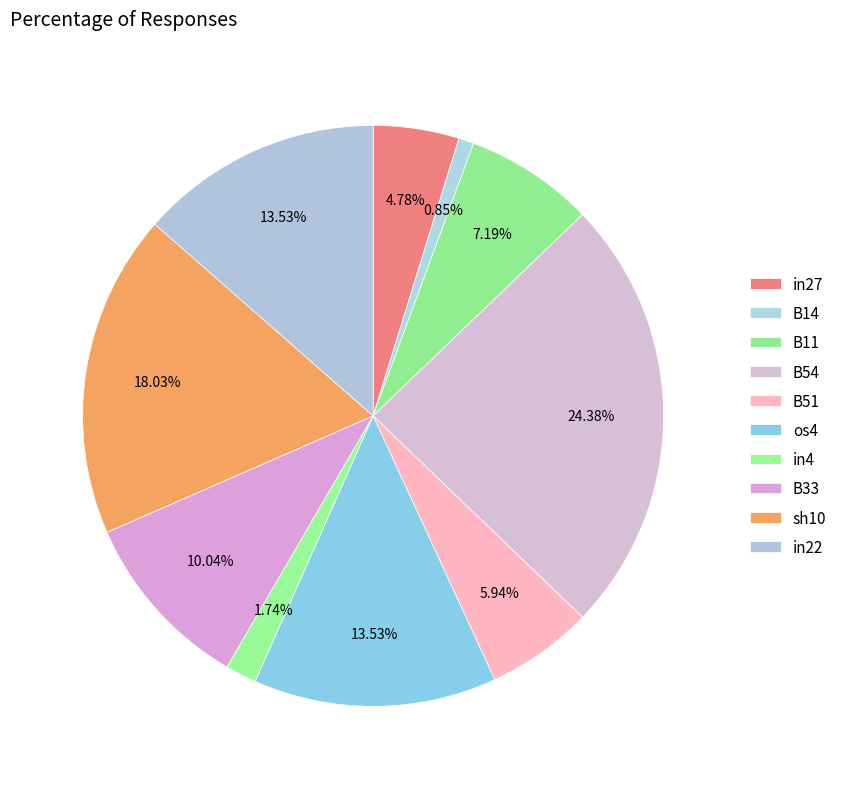

Which slice is the smallest?

B14